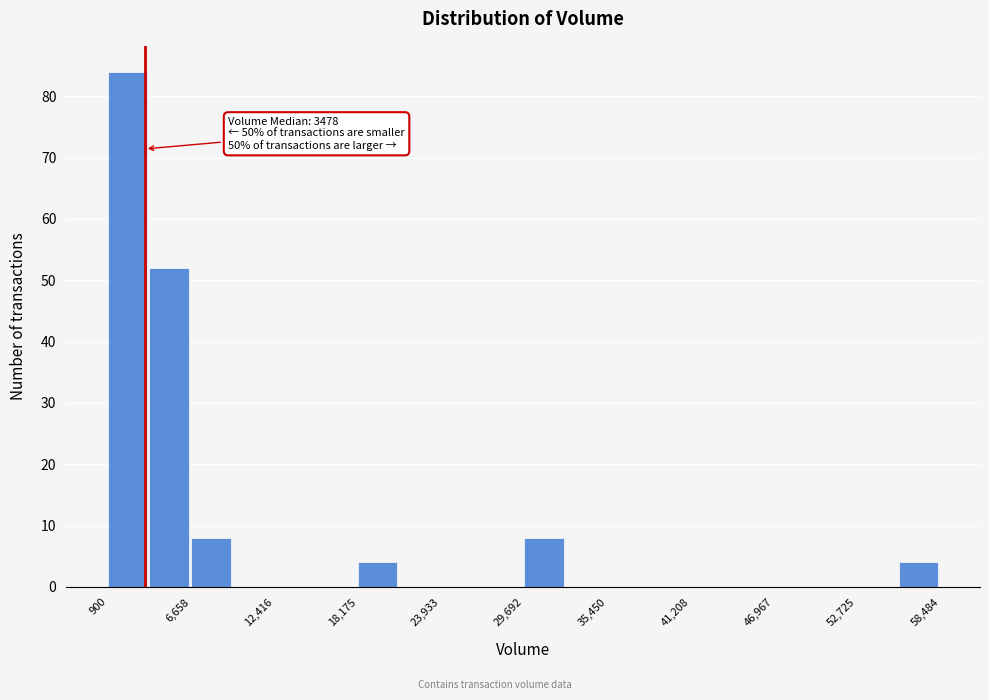

Read against the x-axis, roughly where is the centre of the tallest bar?

2000